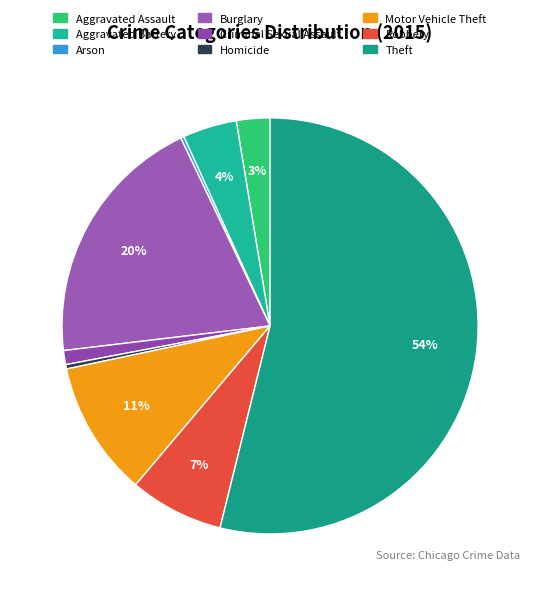

What portion of the pie excludes Arson?

99.7%